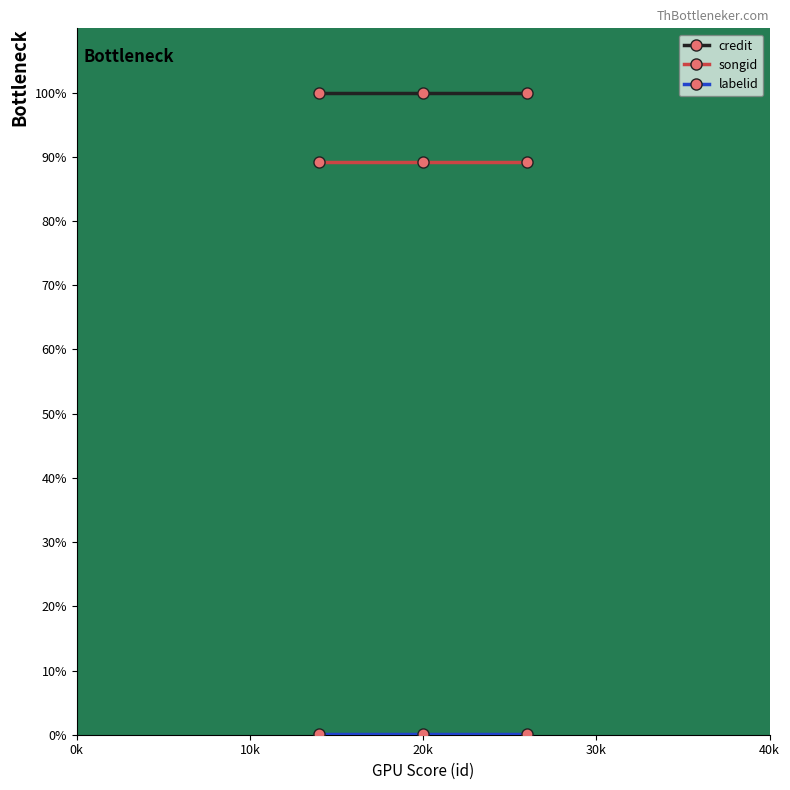

What is the smallest value displayed?

0.1